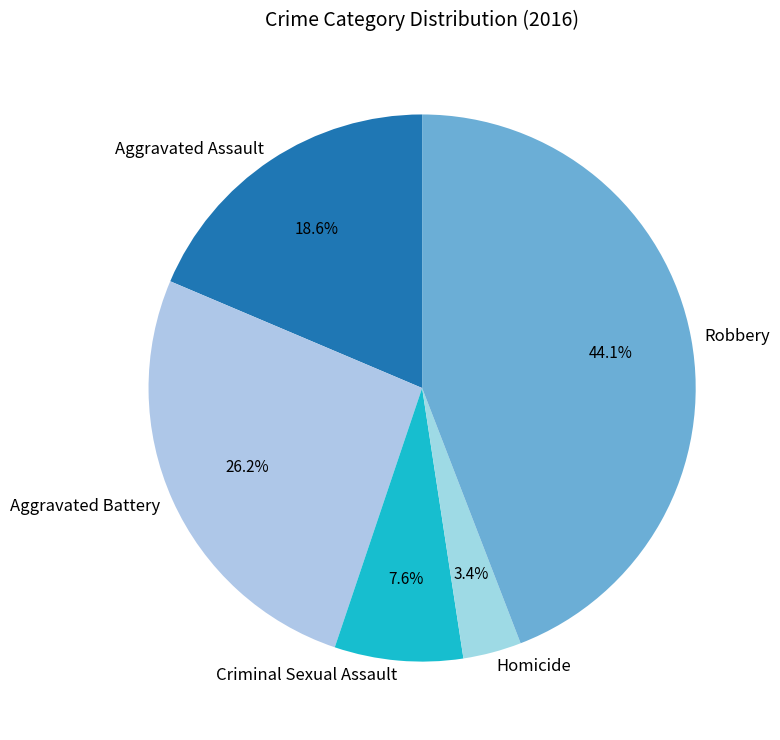

Is Criminal Sexual Assault the majority of the pie?

No